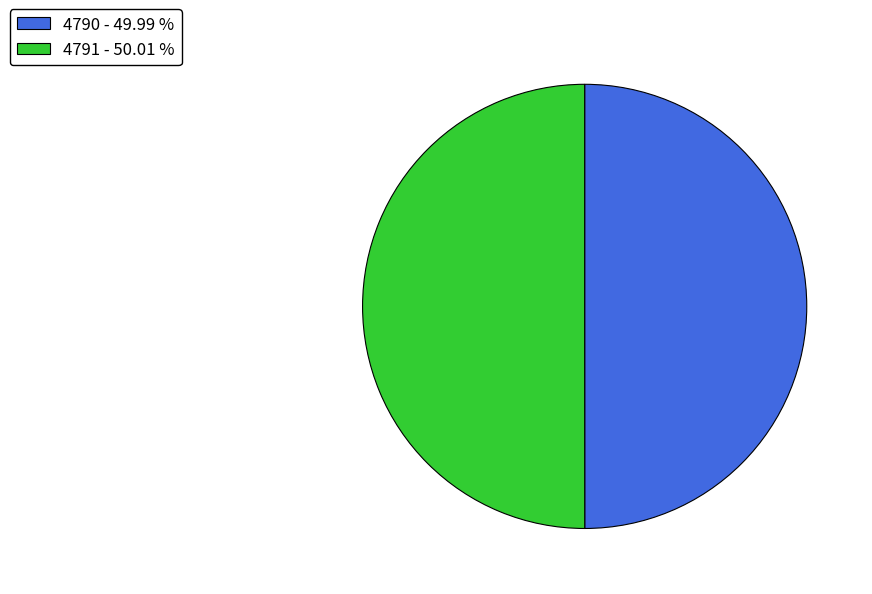

Combined, do 4791 - 50.01 % and 4790 - 49.99 % account for over 50%?

Yes